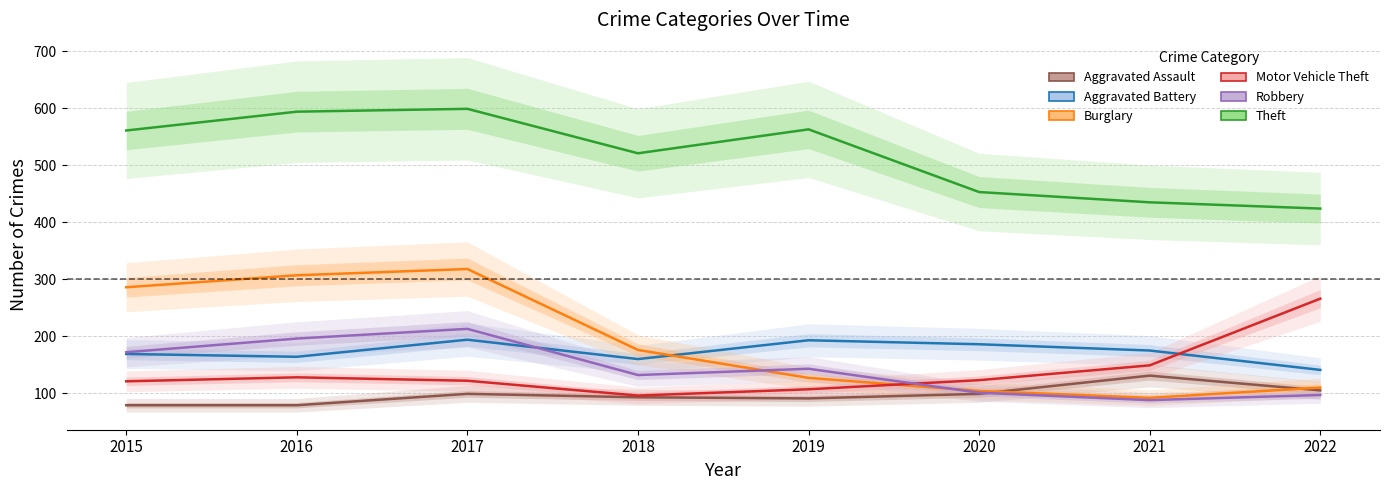

Which category has the highest value across all series?

2017